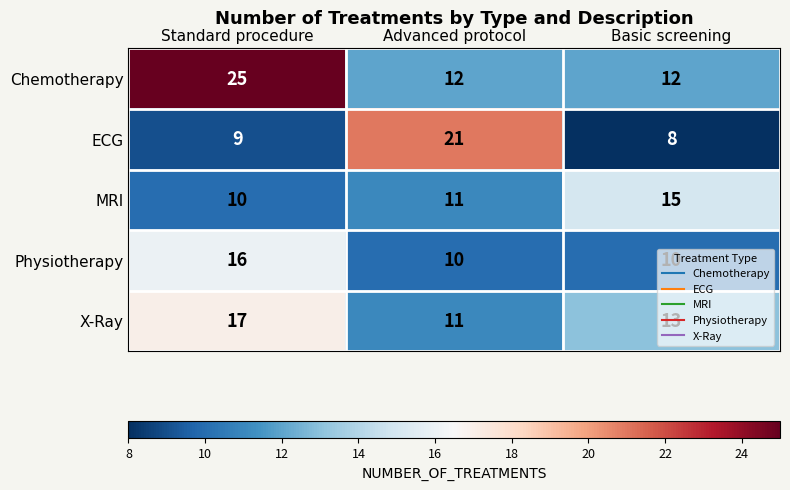

Count the number of data series in this chart.

5